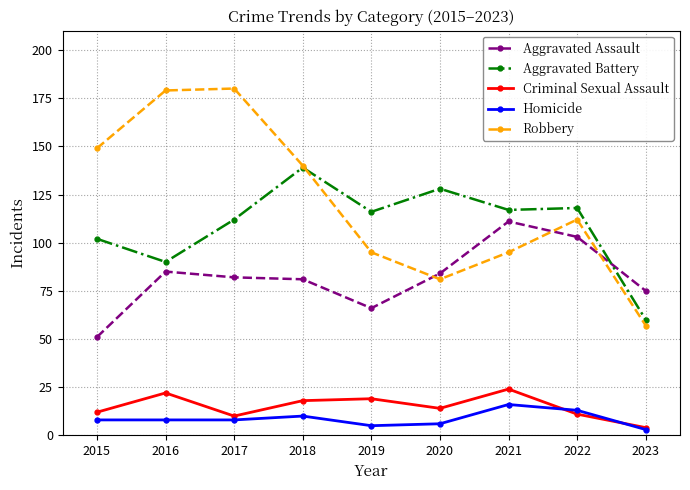

Reading left to right, extract all data points from this chart.

Aggravated Assault: 2015=51	2016=85	2017=82	2018=81	2019=66	2020=84	2021=111	2022=103	2023=75
Aggravated Battery: 2015=102	2016=90	2017=112	2018=139	2019=116	2020=128	2021=117	2022=118	2023=60
Criminal Sexual Assault: 2015=12	2016=22	2017=10	2018=18	2019=19	2020=14	2021=24	2022=11	2023=4
Homicide: 2015=8	2016=8	2017=8	2018=10	2019=5	2020=6	2021=16	2022=13	2023=3
Robbery: 2015=149	2016=179	2017=180	2018=140	2019=95	2020=81	2021=95	2022=112	2023=57